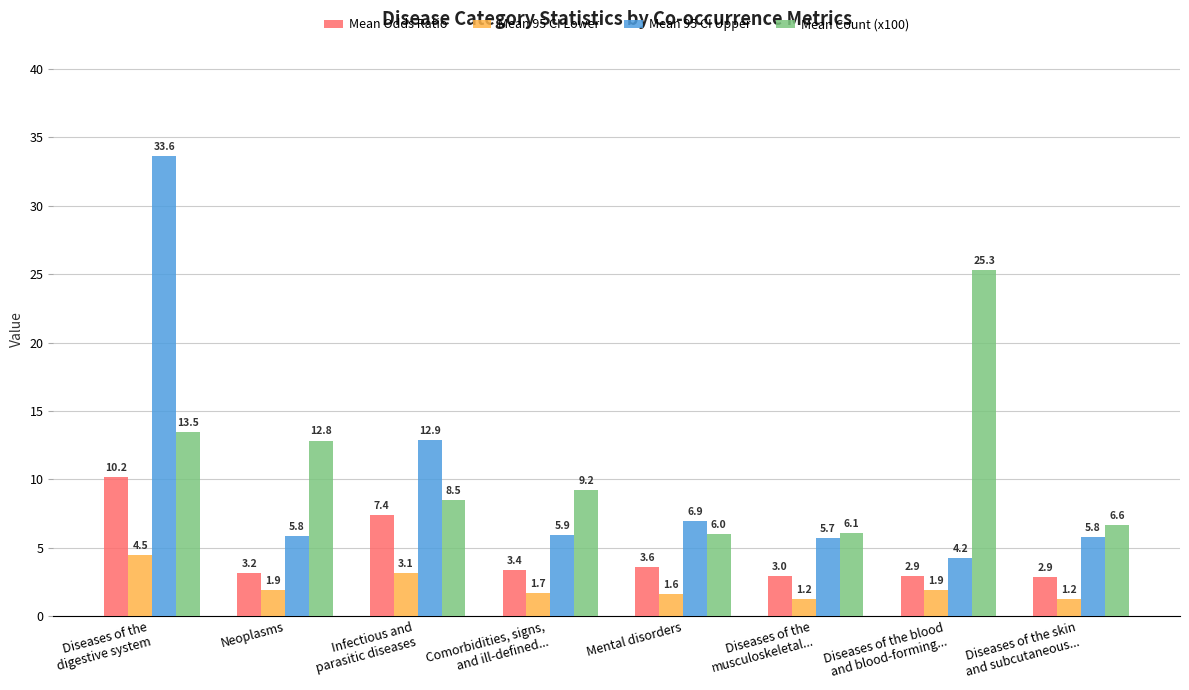

Are the bars horizontal?

No